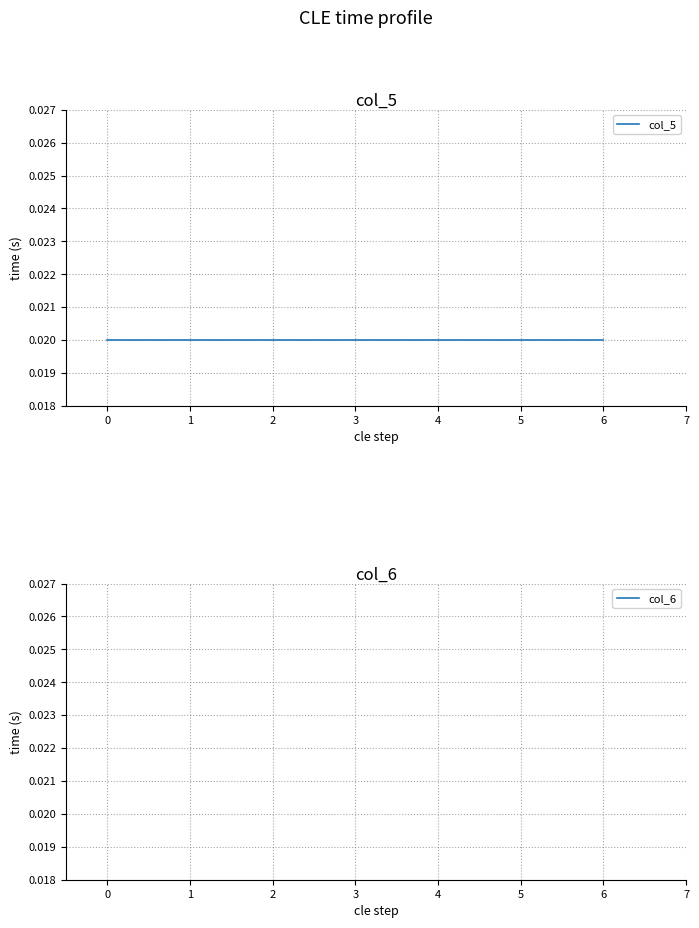

How many distinct data groups are displayed?

2